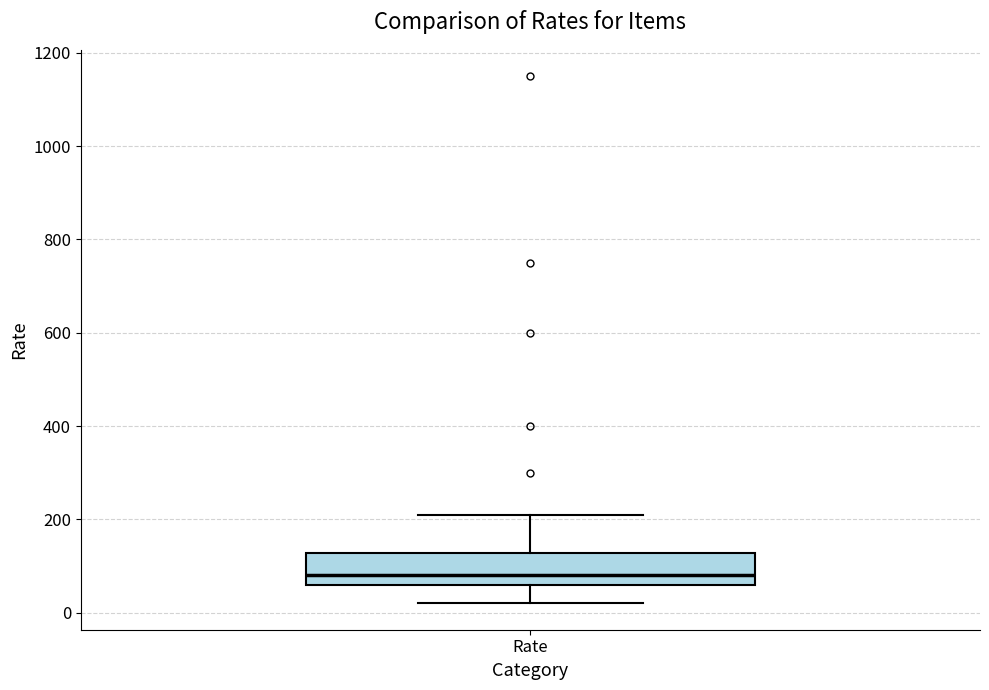

Transcribe this box plot: give where the median line is, the range the box spans, and where the two whiskers end, as read against the y-axis. The values are not printed on the chart, so give them approximately, as read against the axis.

median 80, box 60 to 120, whiskers 20 to 220